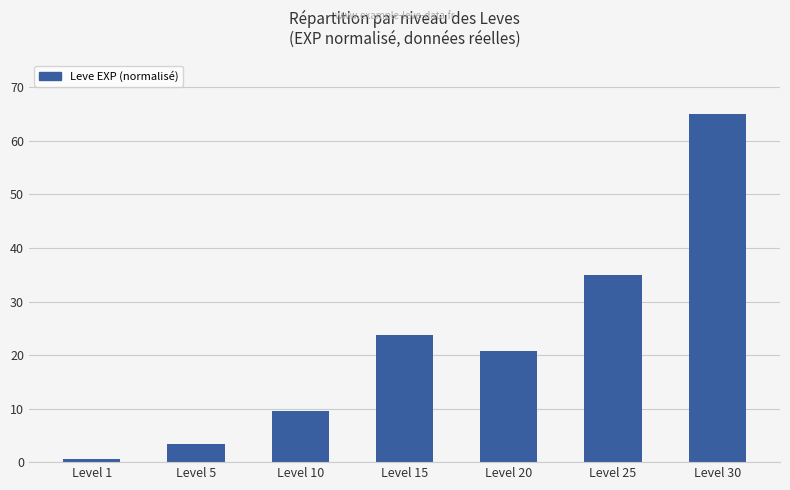

Reading left to right, list all the values displayed in this chart.

Level 1=0.6	Level 5=3.5	Level 10=9.6	Level 15=23.8	Level 20=20.7	Level 25=34.9	Level 30=65.0